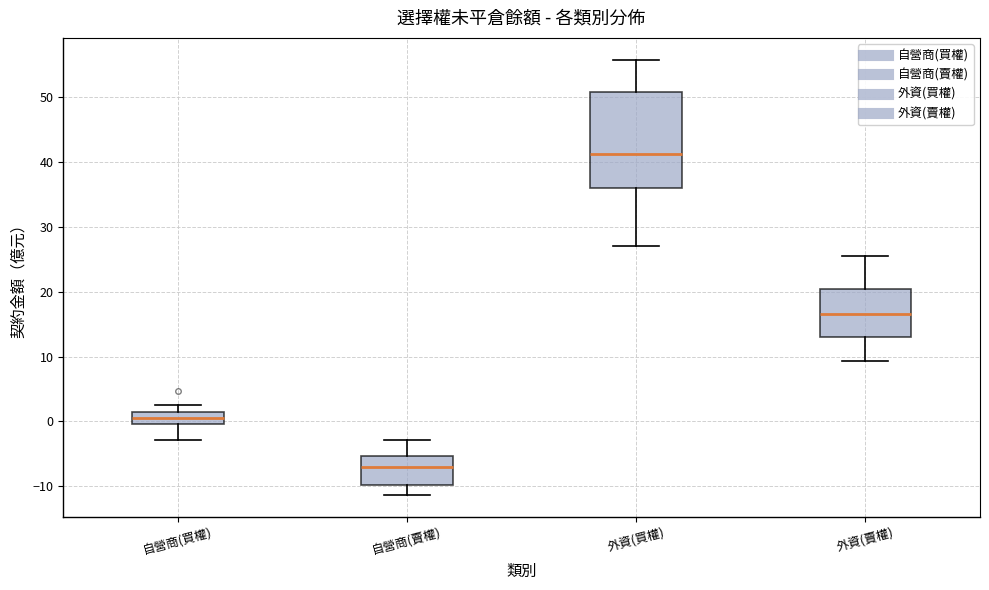

Which box has the highest median line?

外資(買權)